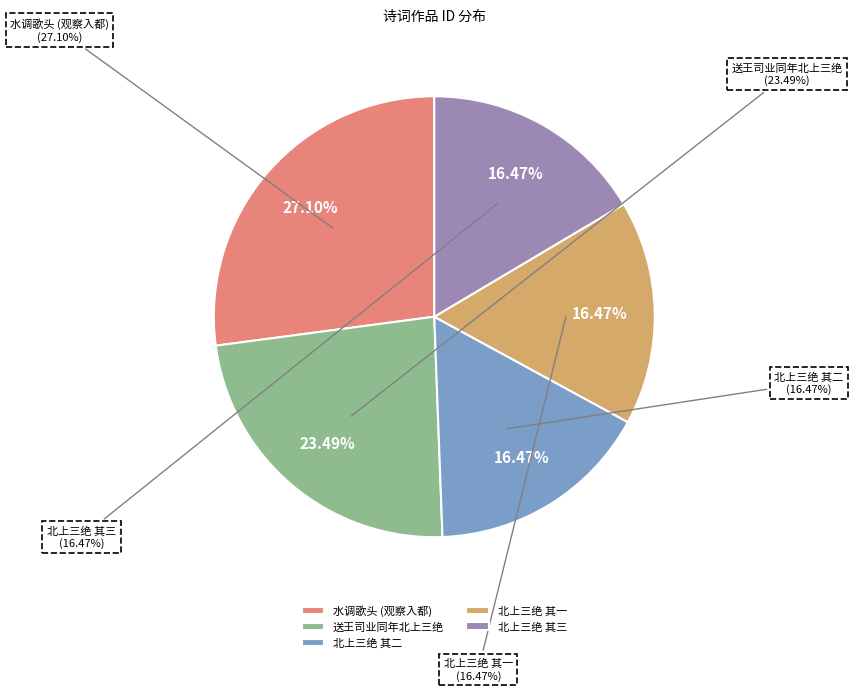

What percentage is the 送王司业同年北上三绝 其一 slice, to the nearest percent?

16%